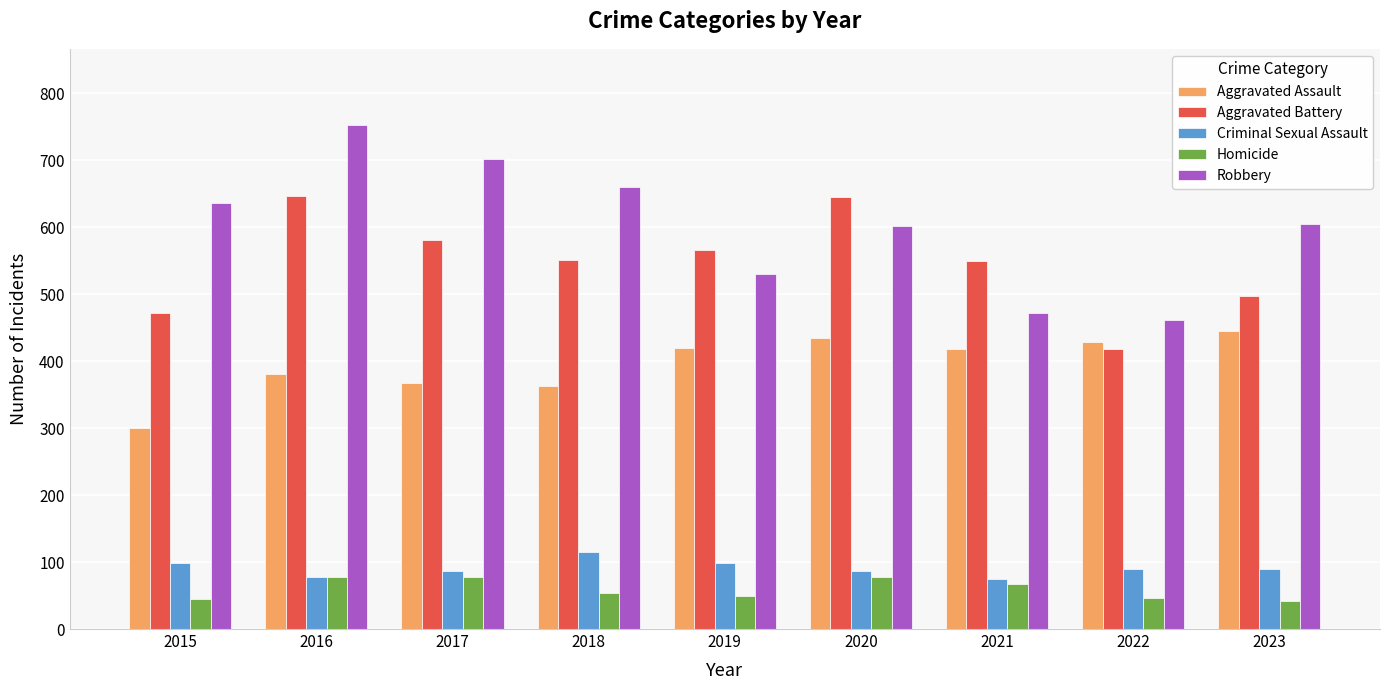

What is the minimum value for Homicide?

42